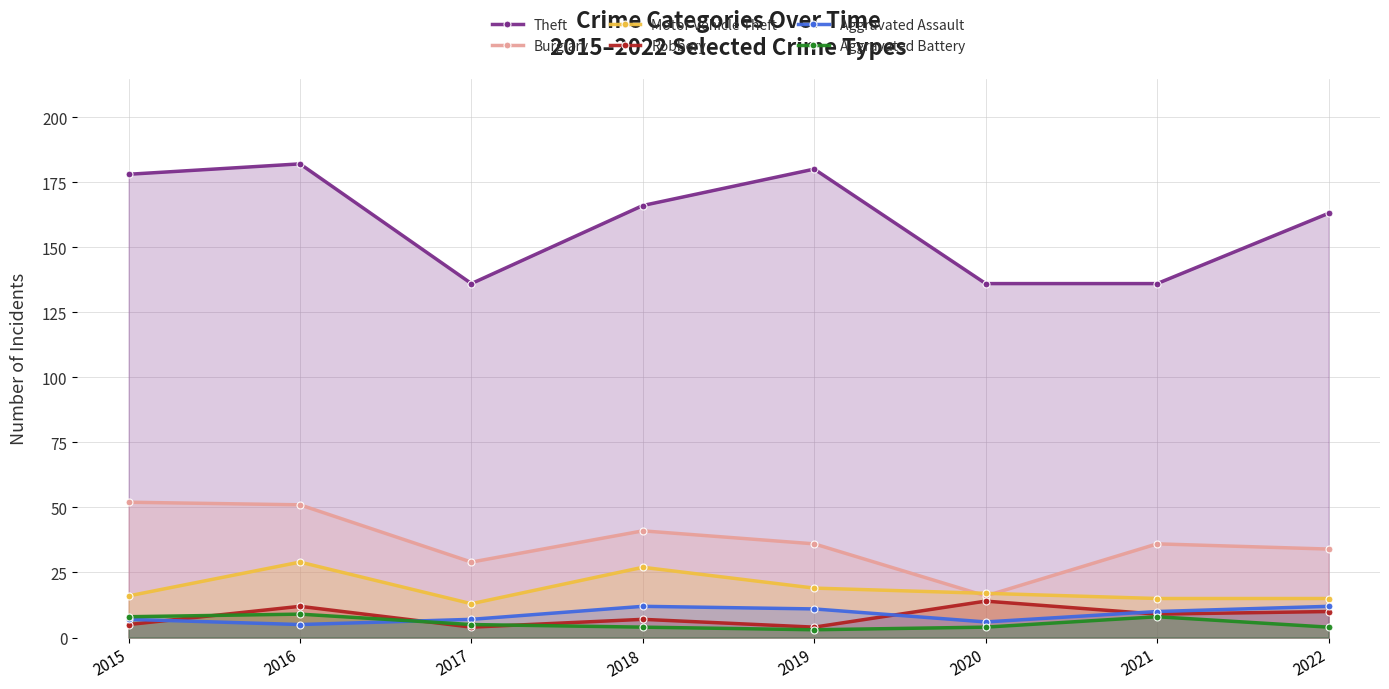

Which category has the highest value across all series?

2016